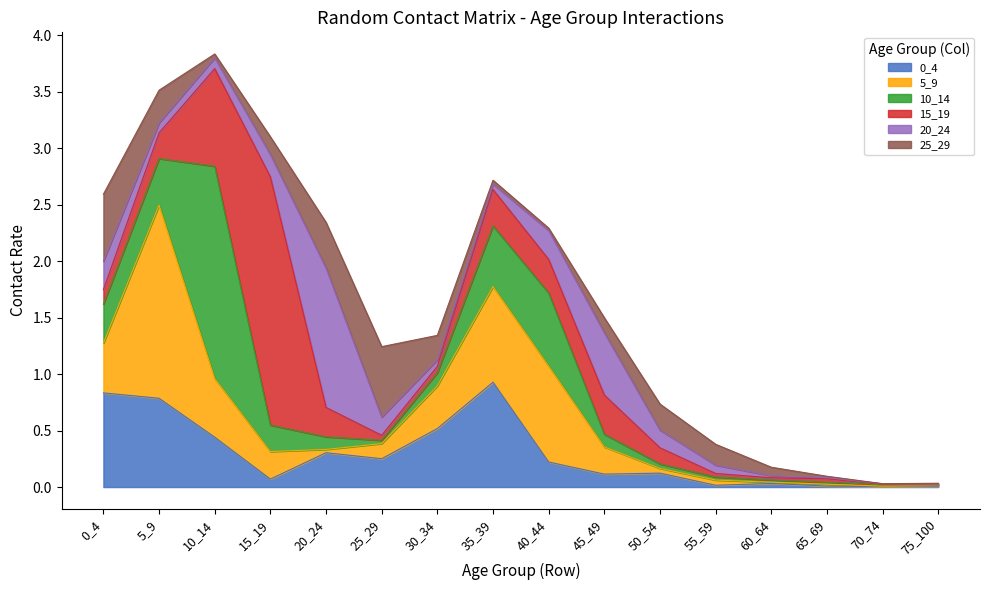

At which category is the sum across all series the highest?

10_14